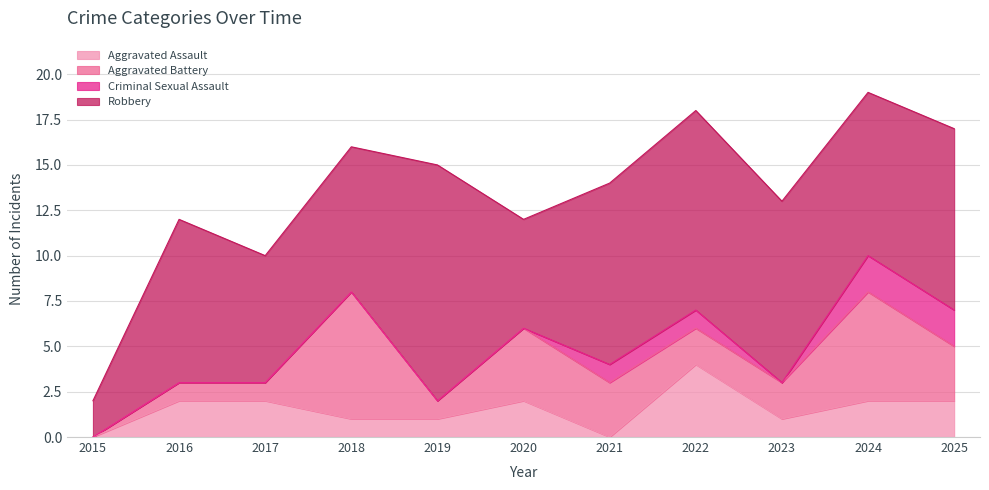

What is the approximate value of Aggravated Battery at 2022?

2